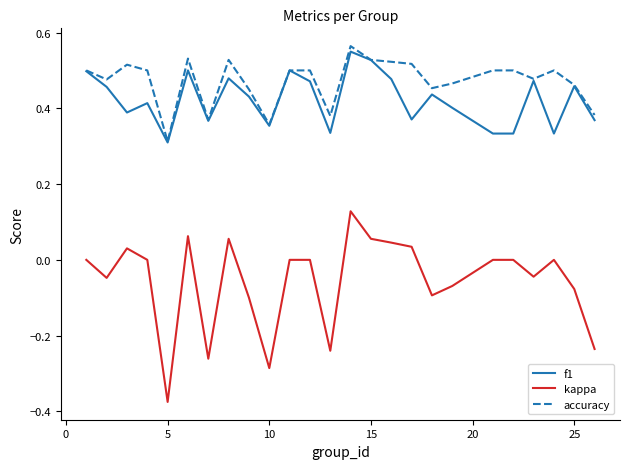

Which series has the widest spread of values?

kappa